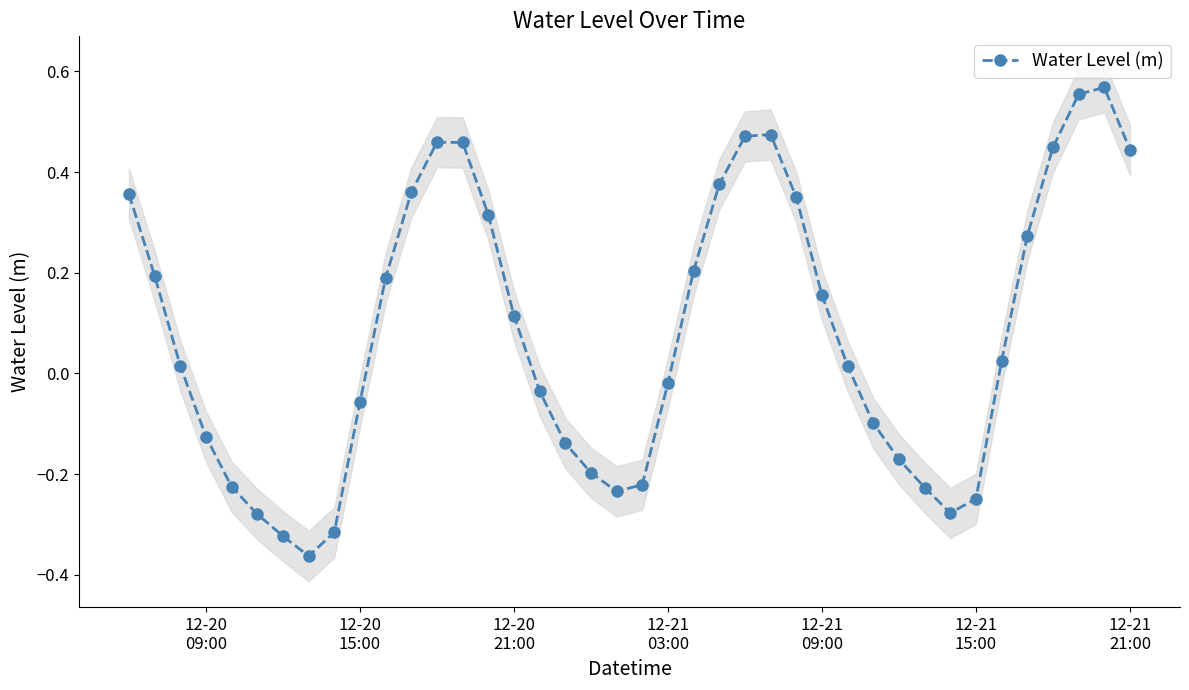

What is the smallest value displayed?

-0.4